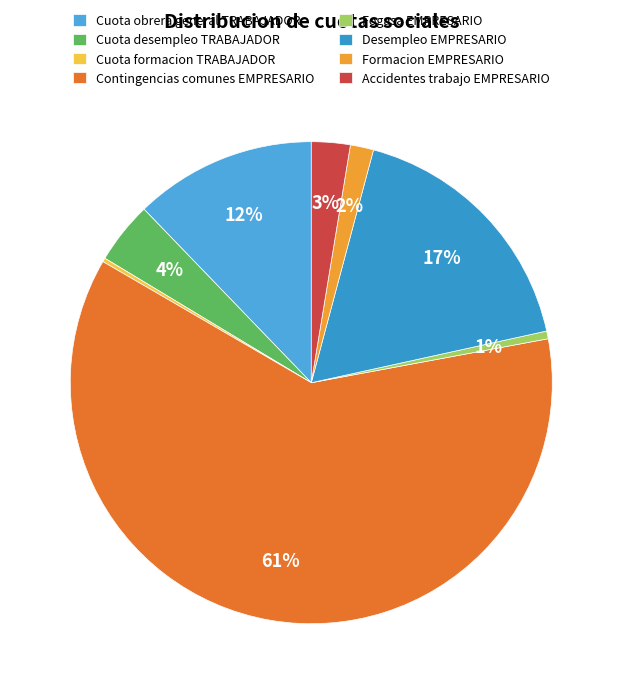

What is the largest slice in the pie chart?

Contingencias comunes EMPRESARIO